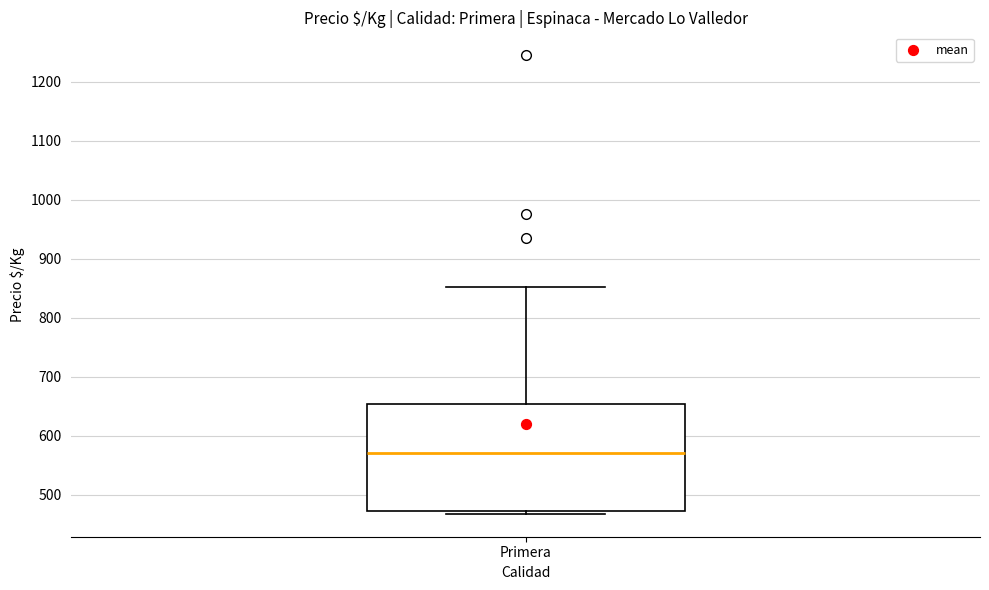

Where does the upper whisker of the box for Primera end on the y-axis? The values are not printed on the chart, so give them approximately, as read against the axis.

850